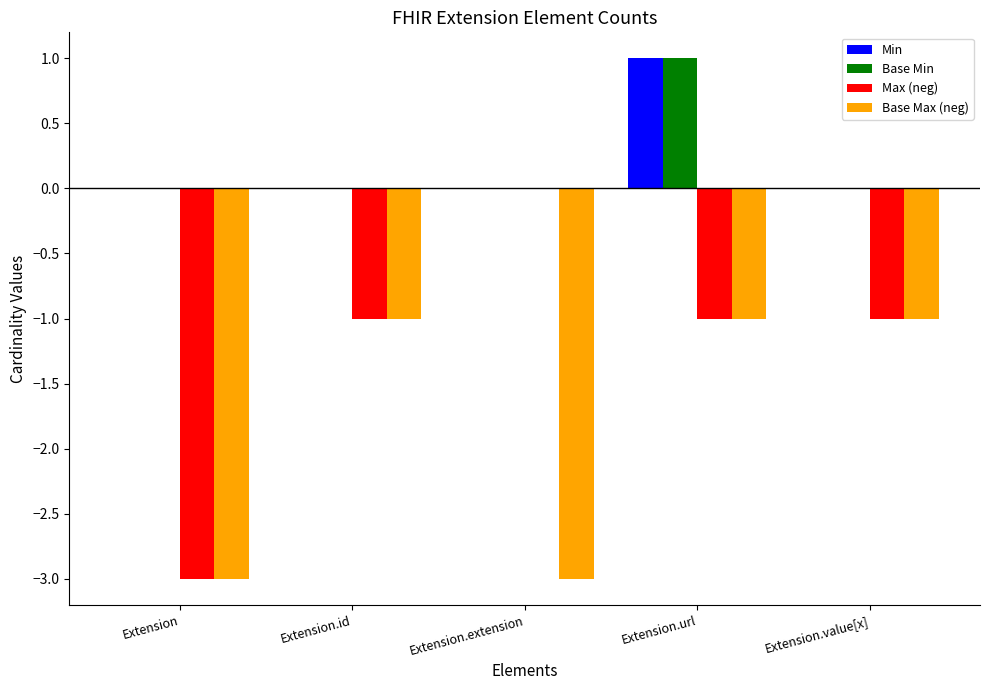

Which category has the highest value in the Max (neg) series?

Extension.extension